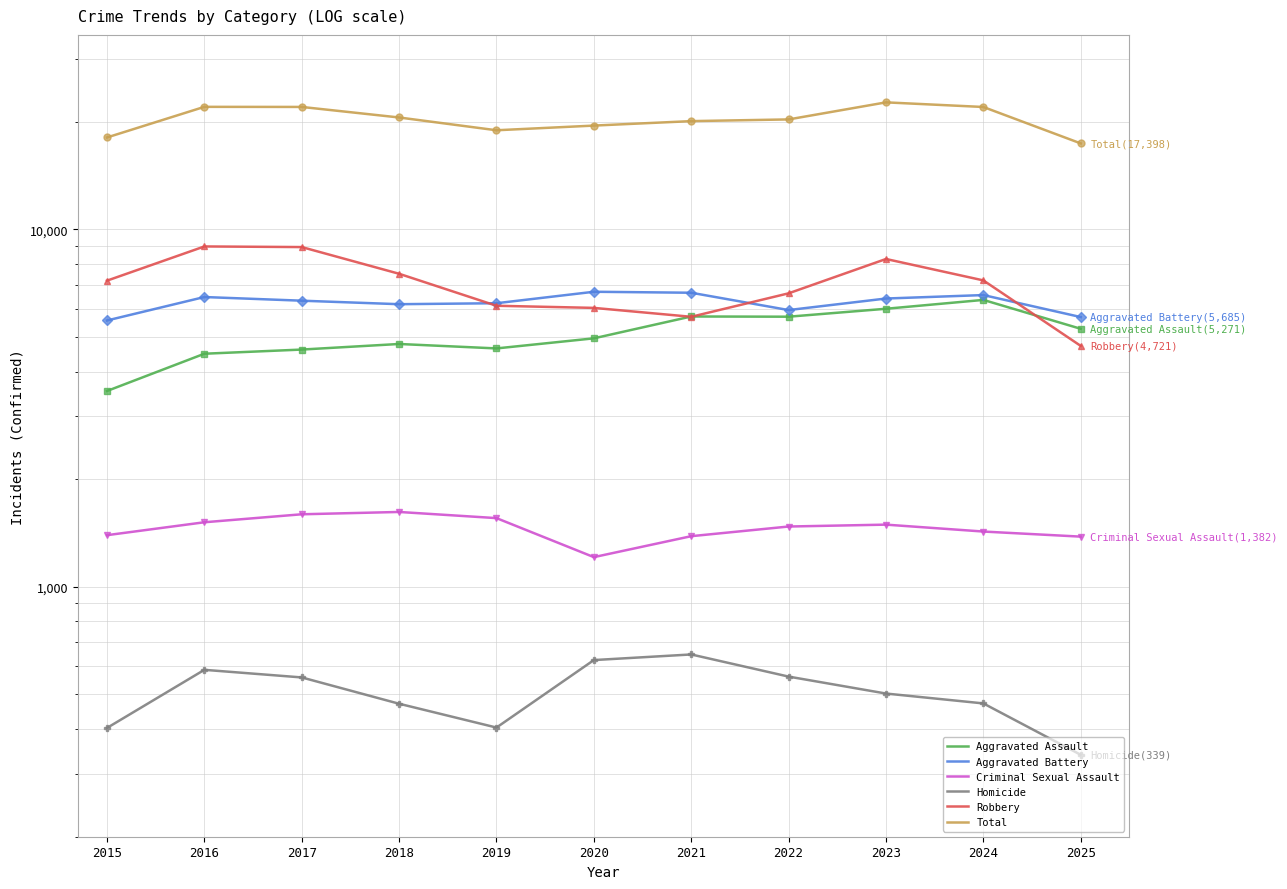

How many series are shown in this chart?

6